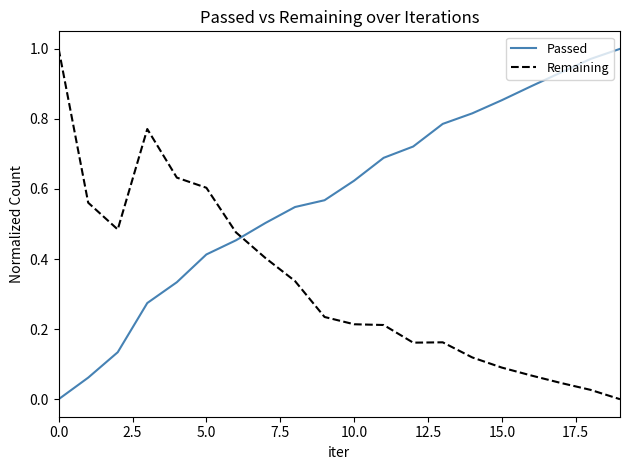

How many intersections are there between Remaining and Passed?

1